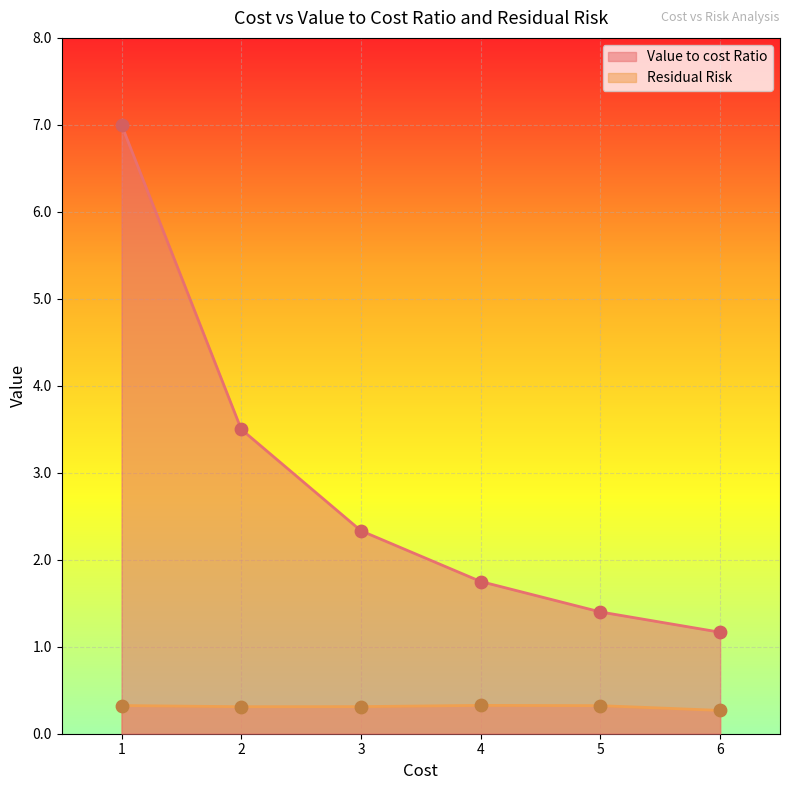

Which series has the largest total across all categories?

Value to cost Ratio